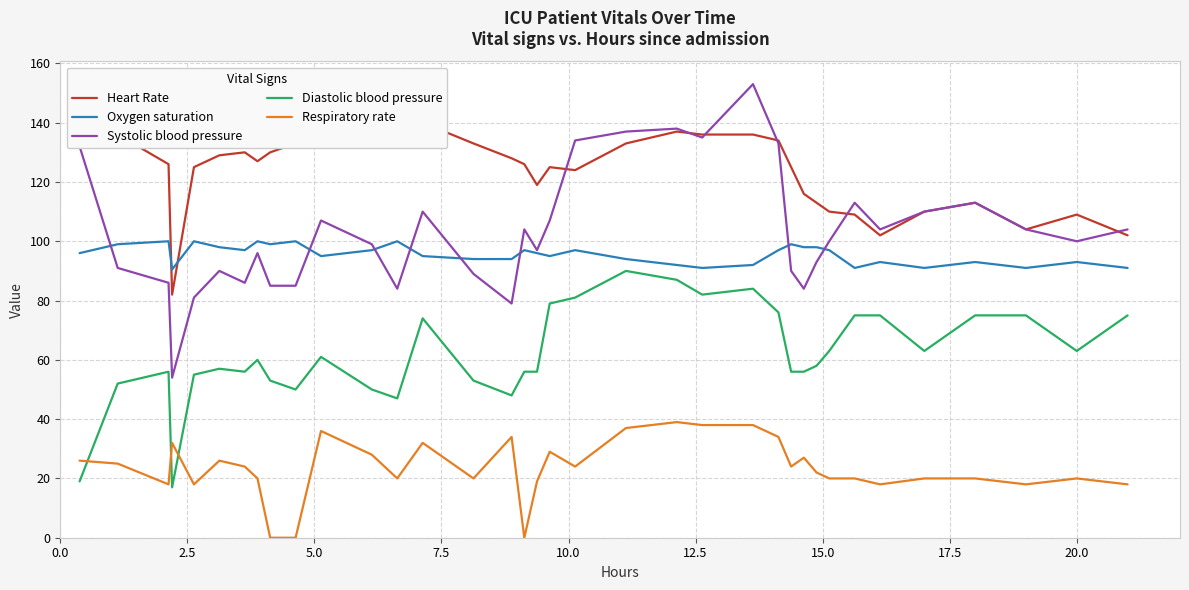

What is the maximum value for Oxygen saturation?

100.0